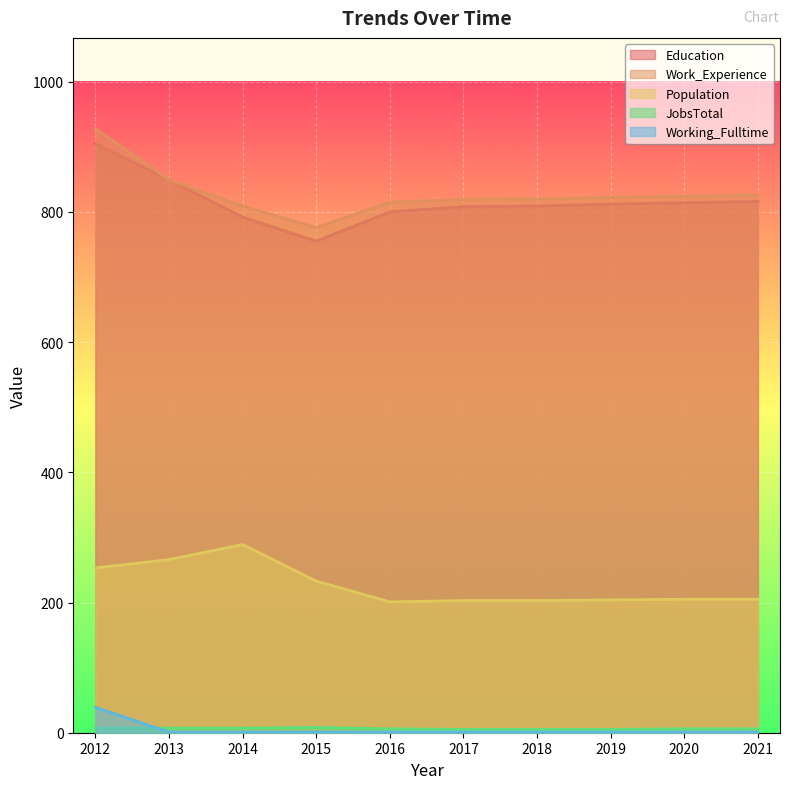

Count the JobsTotal values in the range 5 to 7.

9